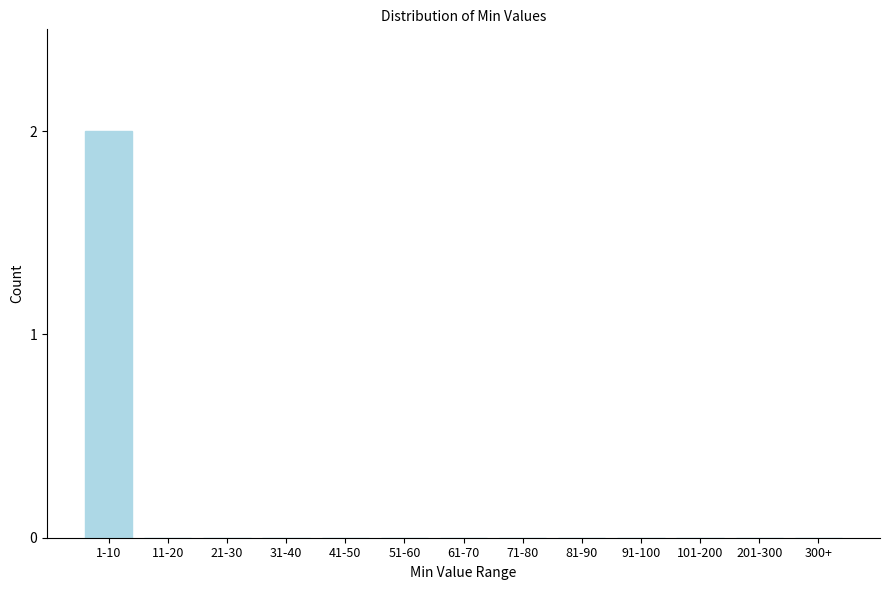

Reading right to left, list all the values displayed in this chart.

300+=0	201-300=0	101-200=0	91-100=0	81-90=0	71-80=0	61-70=0	51-60=0	41-50=0	31-40=0	21-30=0	11-20=0	1-10=2